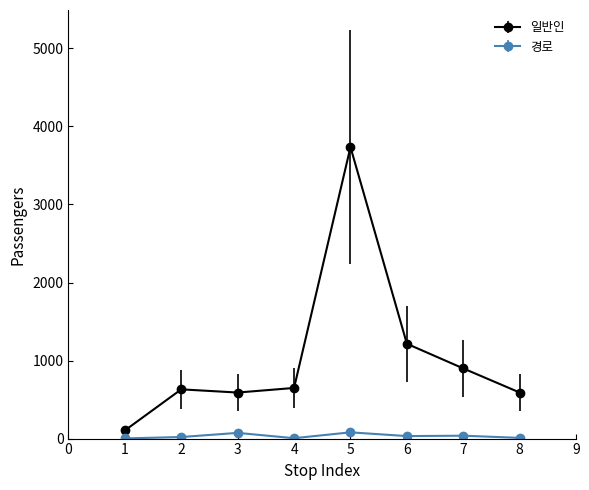

What are all the series names shown in the legend?

일반인, 경로